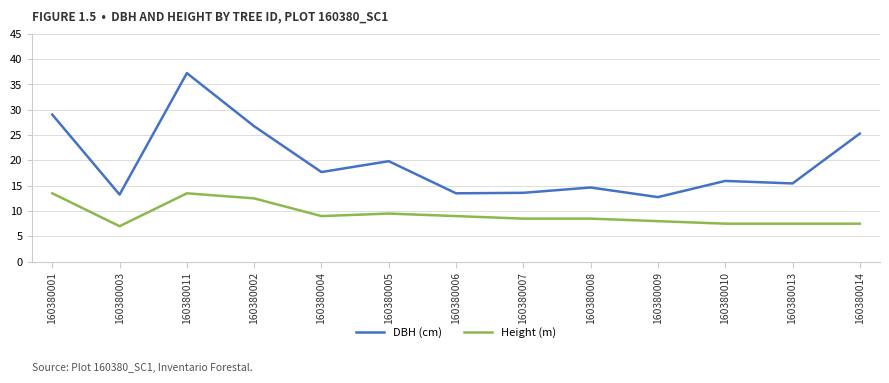

The value of DBH (cm) at 160380007 is 23.7. True or false?

False